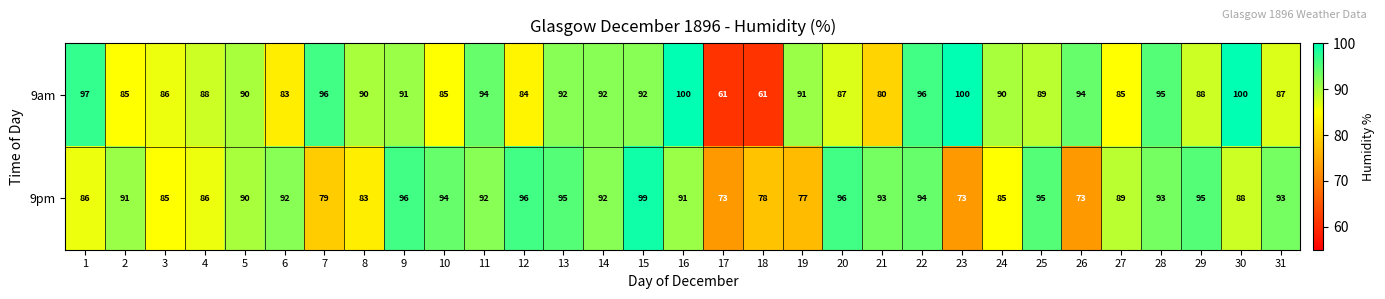

What is the sum of the 9pm values at 7 and 15?

178